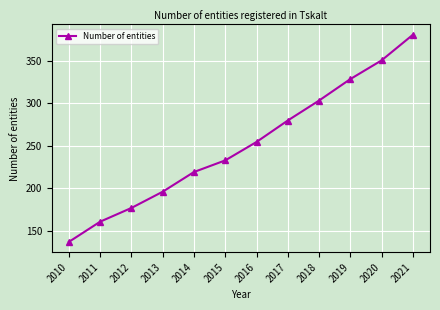

Reading right to left, list all the values displayed in this chart.

380.9	350.7	328.7	303.3	279.8	254.5	232.8	219.1	195.8	176.7	160.5	136.7